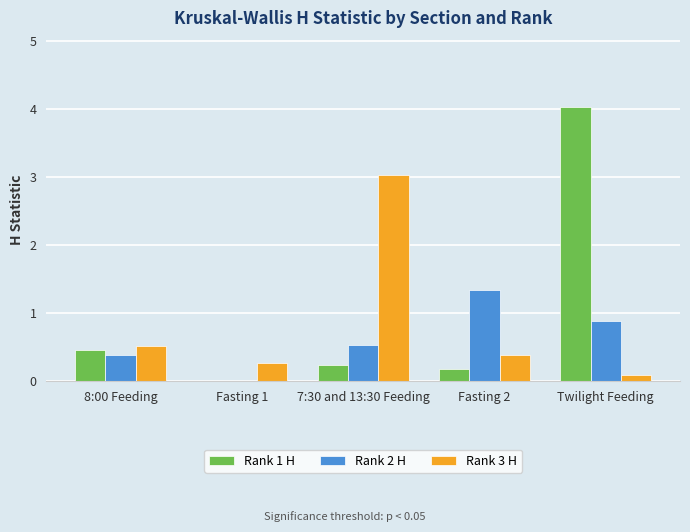

What is the total value across all series at 7:30 and 13:30 Feeding?

3.8